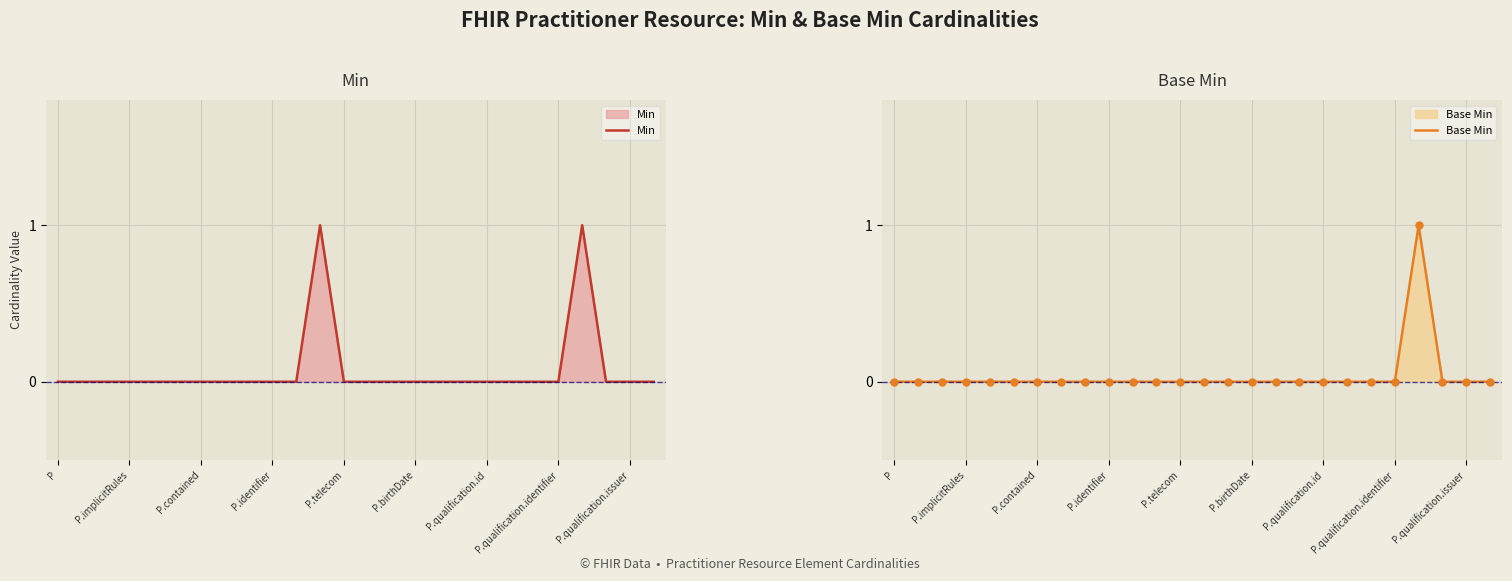

Is the value of Base Min at 13 greater than the value of Min at 22?

No